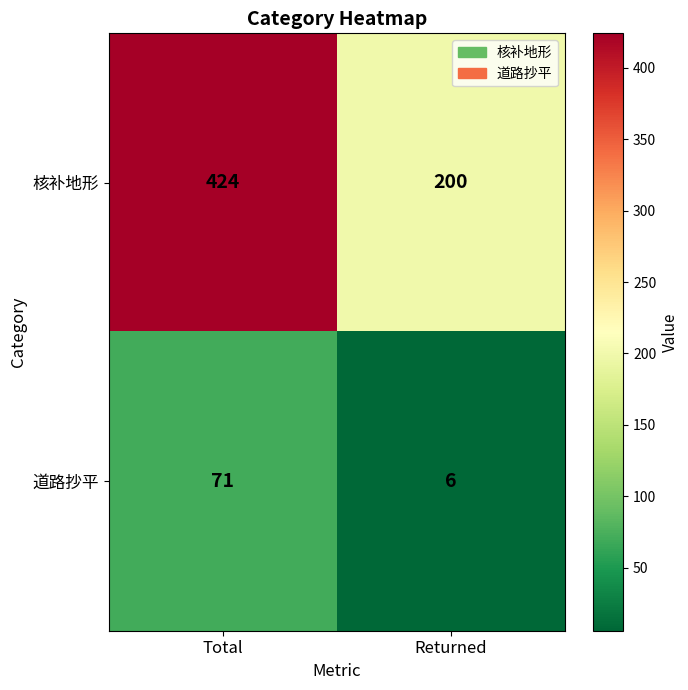

Reading left to right, extract all data points from this chart.

核补地形: Total=424	Returned=200
道路抄平: Total=71	Returned=6